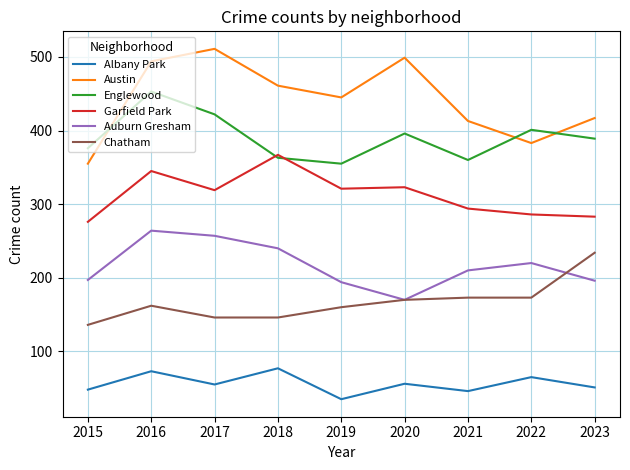

What is the highest value of the Englewood series?

453